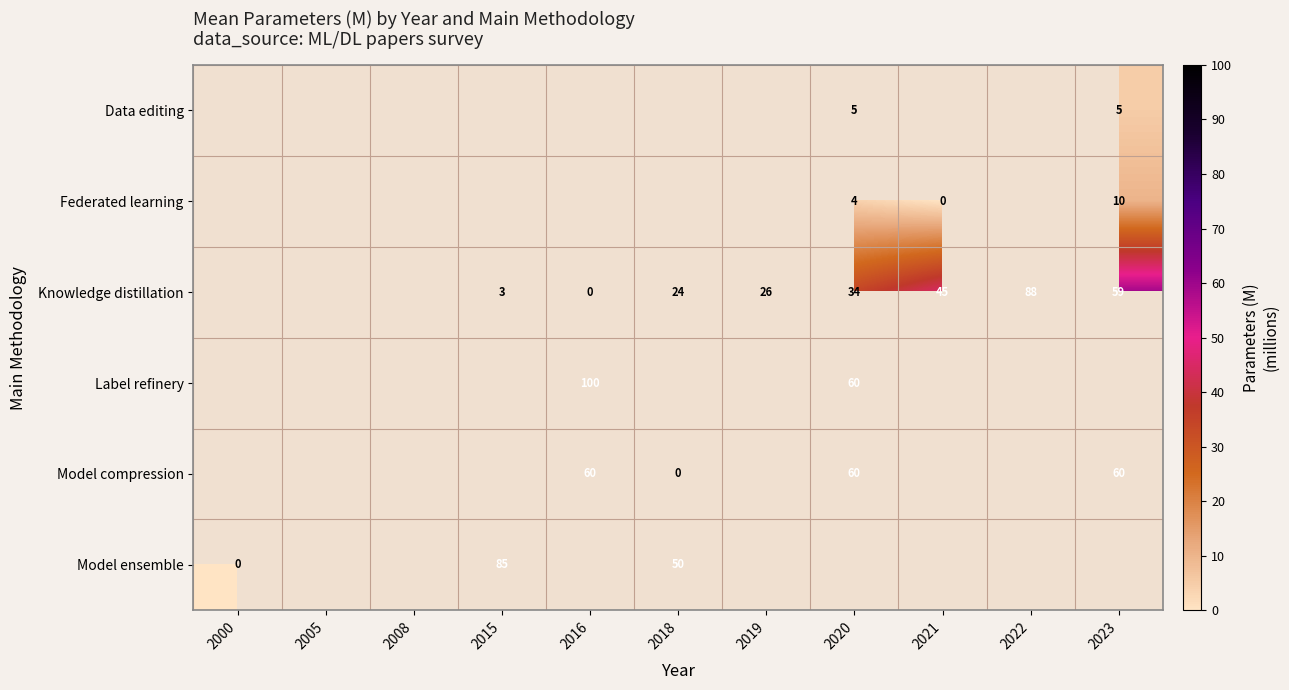

The Knowledge distillation series shows 49 at 2020. True or false?

False